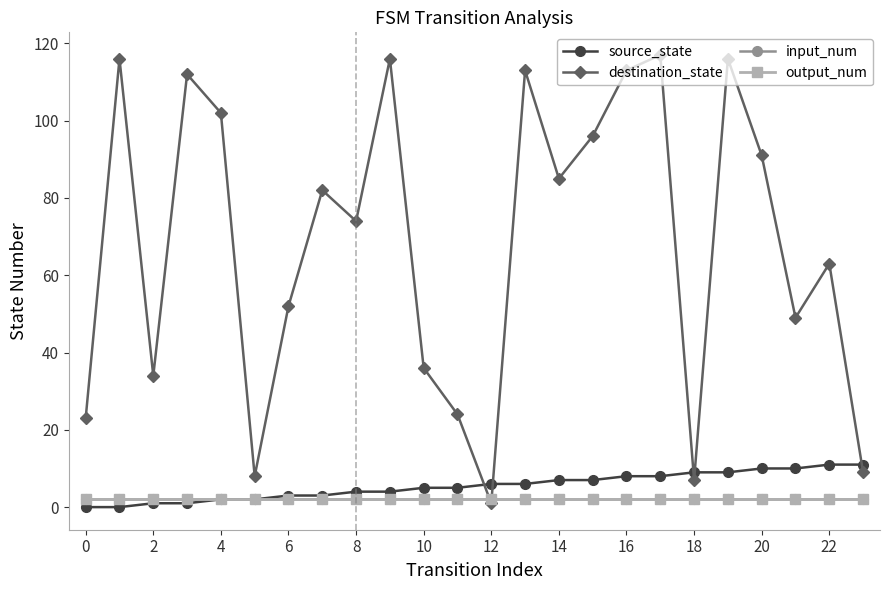

Does the chart have visible grid lines?

No